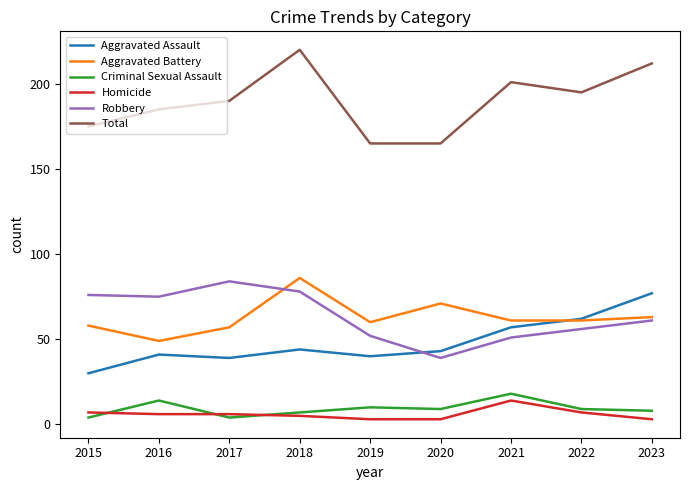

True or false: Robbery has a value of 84 at 2017.

True